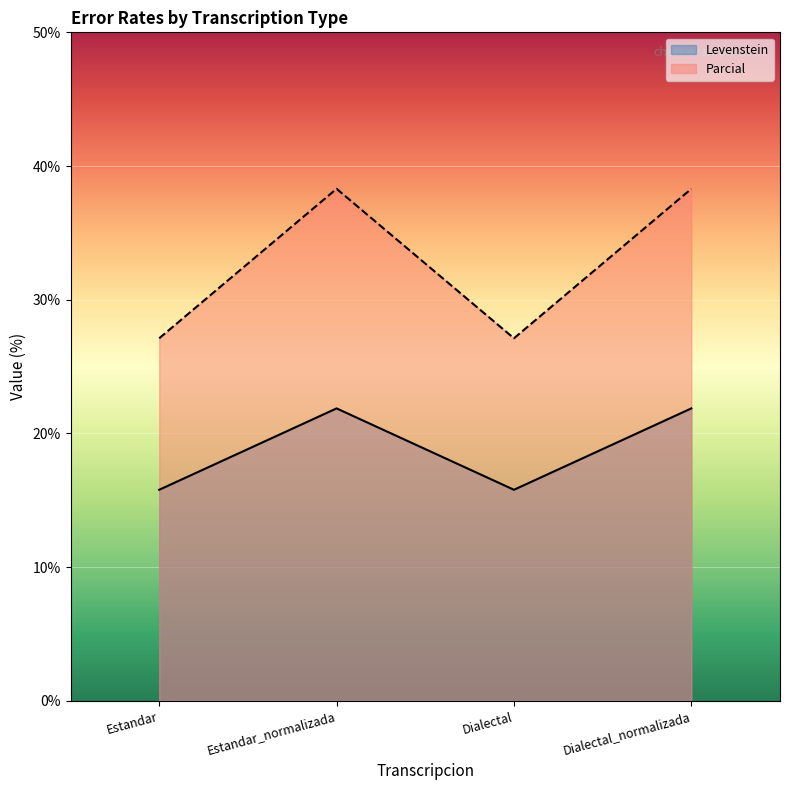

True or false: Levenstein and Parcial intersect in this chart.

False